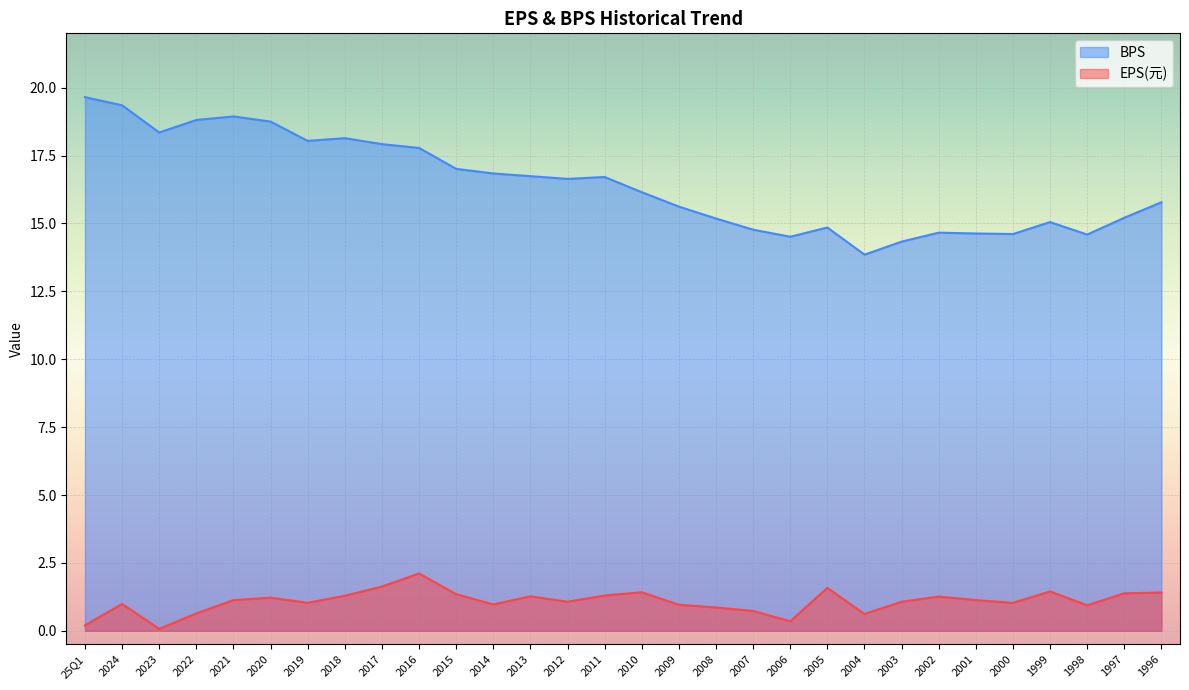

True or false: BPS and EPS(元) cross at least once.

False